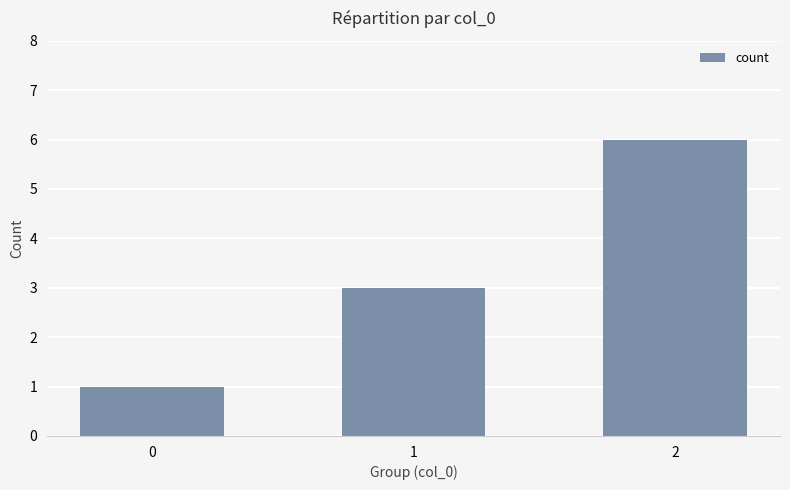

Approximately how many times larger is the value at 2 compared to 1?

2.0